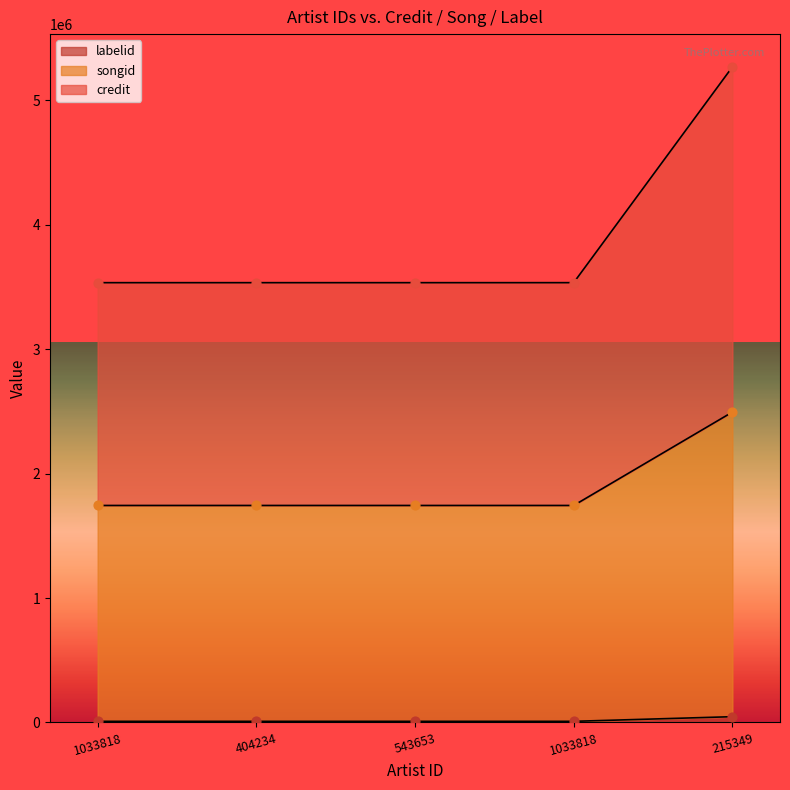

Is the value of credit at 543653 greater than the value of labelid at 215349?

Yes